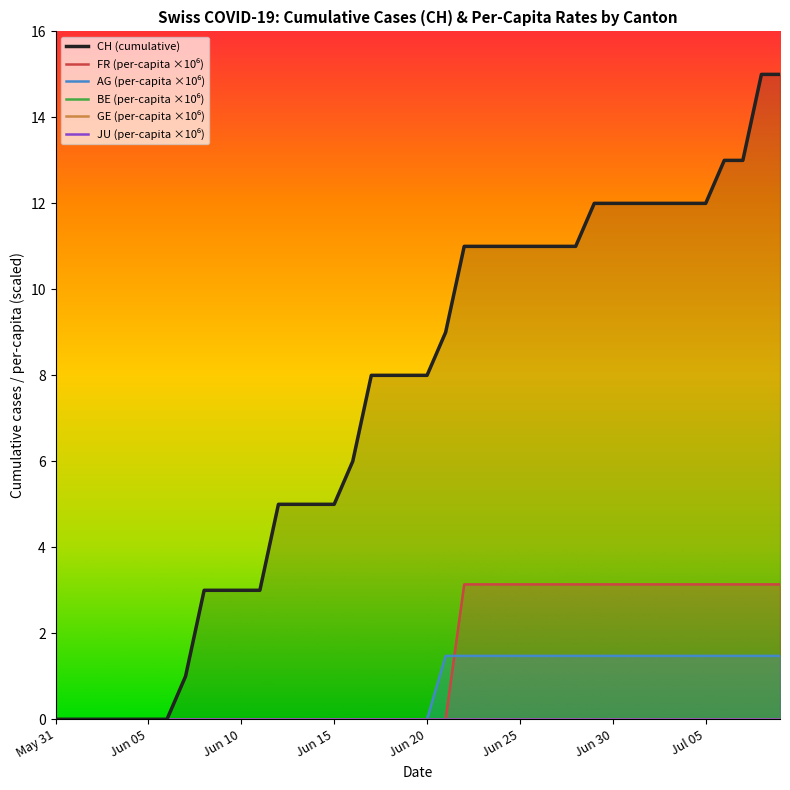

Reading left to right, list all the values displayed in this chart.

CH (cumulative): 0.0	0.0	0.0	0.0	0.0	0.0	0.0	1.0	3.0	3.0	3.0	3.0	5.0	5.0	5.0	5.0	6.0	8.0	8.0	8.0	8.0	9.0	11.0	11.0	11.0	11.0	11.0	11.0	11.0	12.0	12.0	12.0	12.0	12.0	12.0	12.0	13.0	13.0	15.0	15.0
FR (per-capita ×10⁶): 0.0	0.0	0.0	0.0	0.0	0.0	0.0	0.0	0.0	0.0	0.0	0.0	0.0	0.0	0.0	0.0	0.0	0.0	0.0	0.0	0.0	0.0	3.1	3.1	3.1	3.1	3.1	3.1	3.1	3.1	3.1	3.1	3.1	3.1	3.1	3.1	3.1	3.1	3.1	3.1
AG (per-capita ×10⁶): 0.0	0.0	0.0	0.0	0.0	0.0	0.0	0.0	0.0	0.0	0.0	0.0	0.0	0.0	0.0	0.0	0.0	0.0	0.0	0.0	0.0	1.5	1.5	1.5	1.5	1.5	1.5	1.5	1.5	1.5	1.5	1.5	1.5	1.5	1.5	1.5	1.5	1.5	1.5	1.5
BE (per-capita ×10⁶): 0.0	0.0	0.0	0.0	0.0	0.0	0.0	0.0	0.0	0.0	0.0	0.0	0.0	0.0	0.0	0.0	0.0	0.0	0.0	0.0	0.0	0.0	0.0	0.0	0.0	0.0	0.0	0.0	0.0	0.0	0.0	0.0	0.0	0.0	0.0	0.0	0.0	0.0	0.0	0.0
GE (per-capita ×10⁶): 0.0	0.0	0.0	0.0	0.0	0.0	0.0	0.0	0.0	0.0	0.0	0.0	0.0	0.0	0.0	0.0	0.0	0.0	0.0	0.0	0.0	0.0	0.0	0.0	0.0	0.0	0.0	0.0	0.0	0.0	0.0	0.0	0.0	0.0	0.0	0.0	0.0	0.0	0.0	0.0
JU (per-capita ×10⁶): 0.0	0.0	0.0	0.0	0.0	0.0	0.0	0.0	0.0	0.0	0.0	0.0	0.0	0.0	0.0	0.0	0.0	0.0	0.0	0.0	0.0	0.0	0.0	0.0	0.0	0.0	0.0	0.0	0.0	0.0	0.0	0.0	0.0	0.0	0.0	0.0	0.0	0.0	0.0	0.0